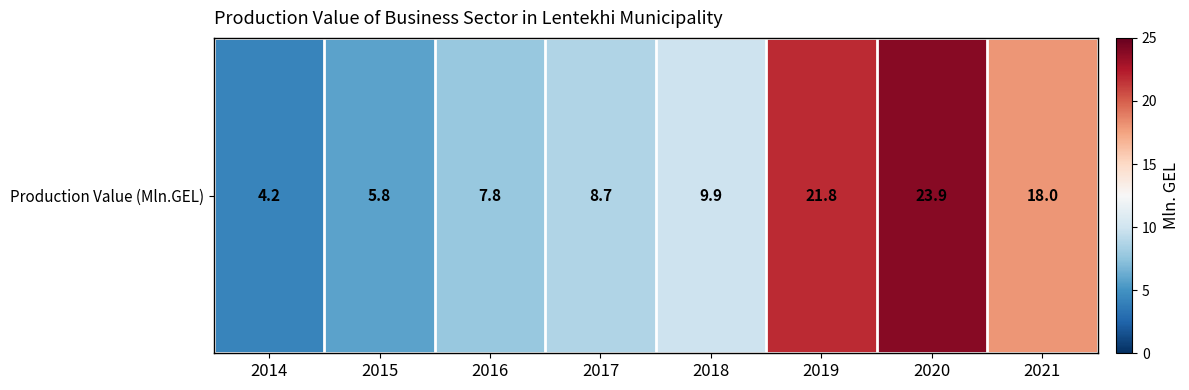

What is the greatest value displayed?

23.9